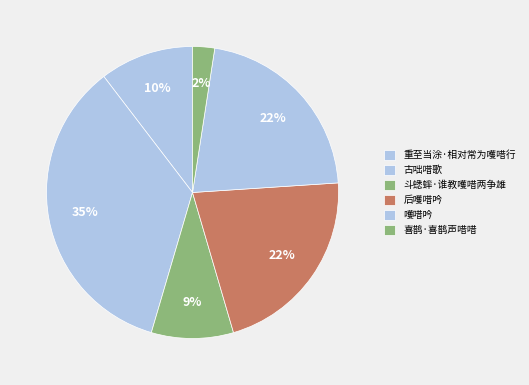

Is the sum of 斗蟋蟀·谁教嚄唶两争雄 and 重至当涂·相对常为嚄唶行 greater than half?

No